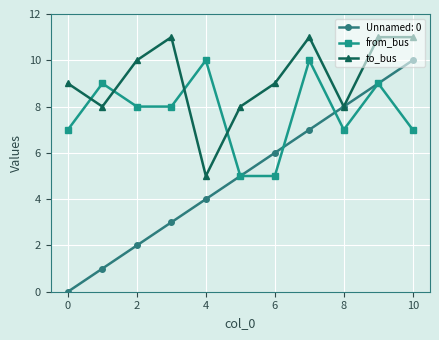

What is the minimum value for from_bus?

5